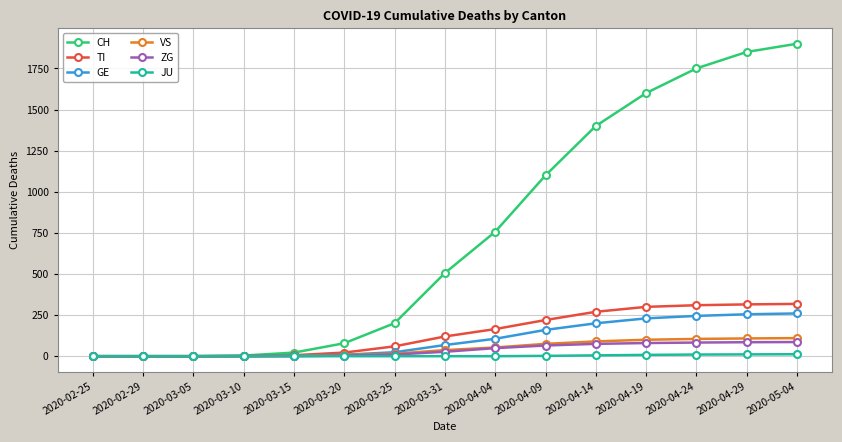

What is the maximum value shown in the chart?

1900